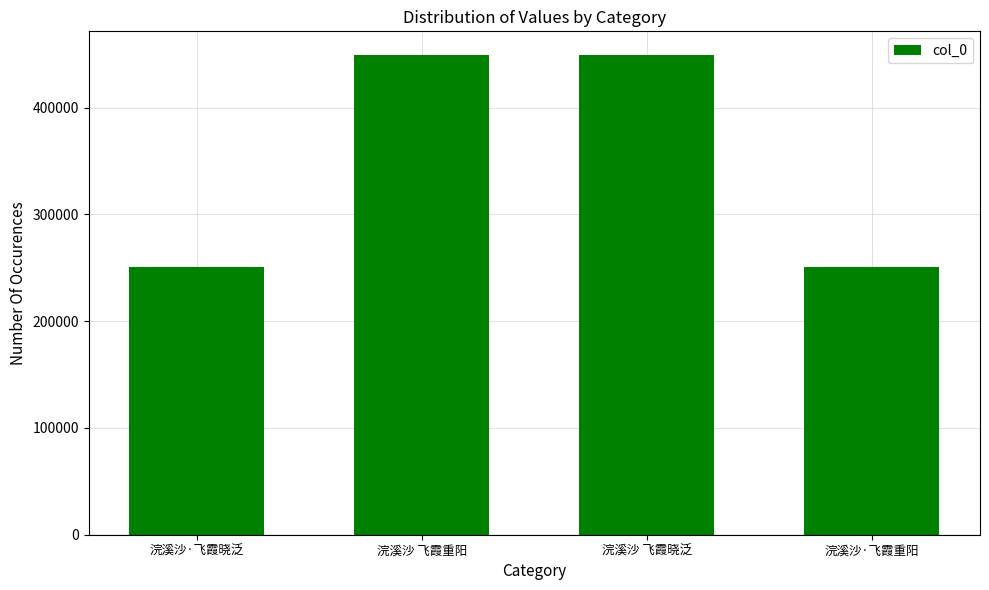

What is the sum of the values at 浣溪沙 飞霞重阳 and 浣溪沙·飞霞重阳?

699804